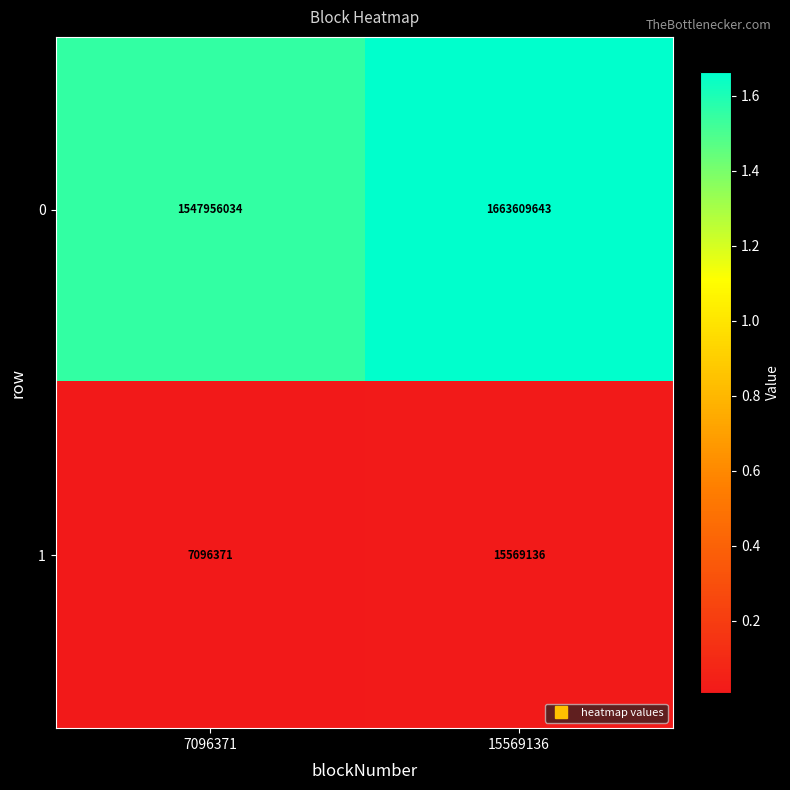

List the series in order of their peak value, highest first.

0, 1